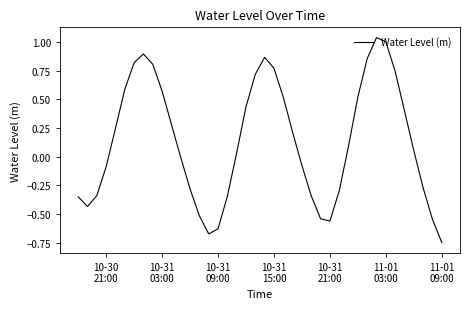

What is the difference between the maximum and minimum values?

1.8